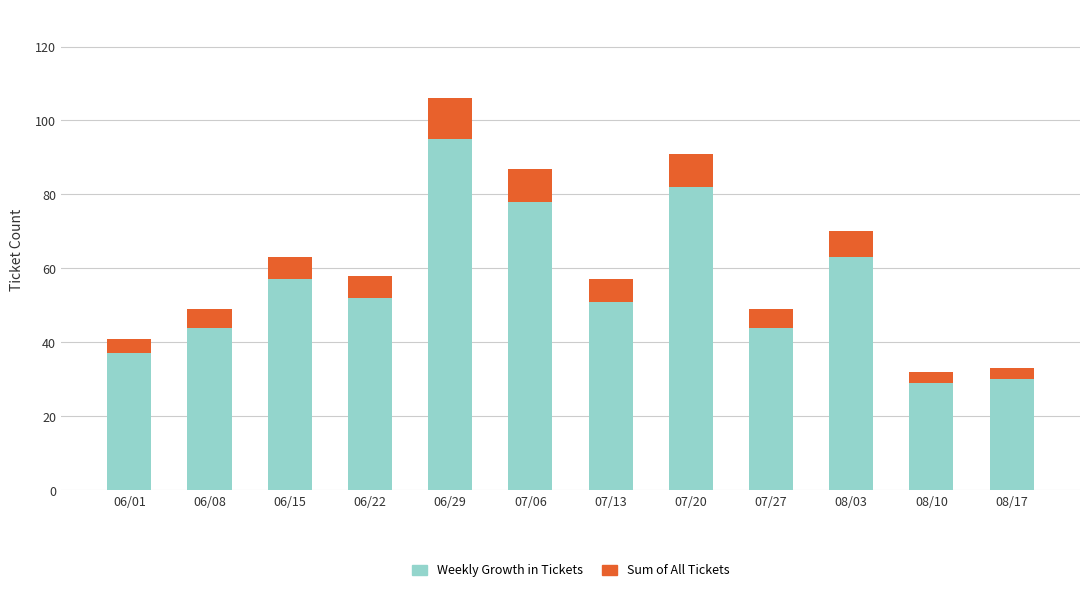

The Weekly Growth in Tickets series shows 12 at 06/08. True or false?

False